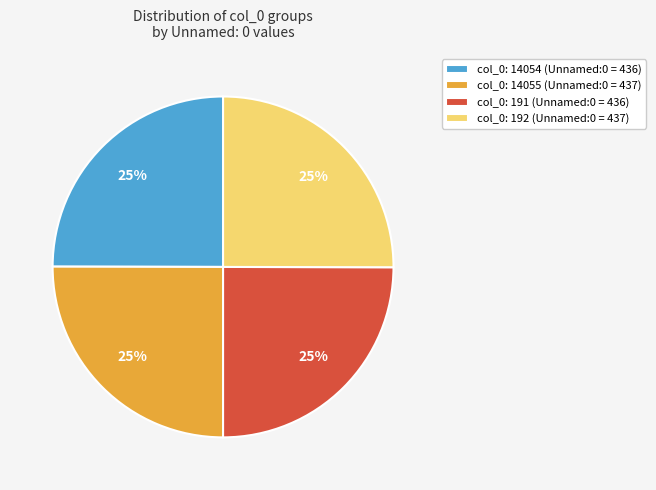

What is the ratio of the value at col_0: 192 (Unnamed:0 = 437) to the value at col_0: 14054 (Unnamed:0 = 436)?

1.0